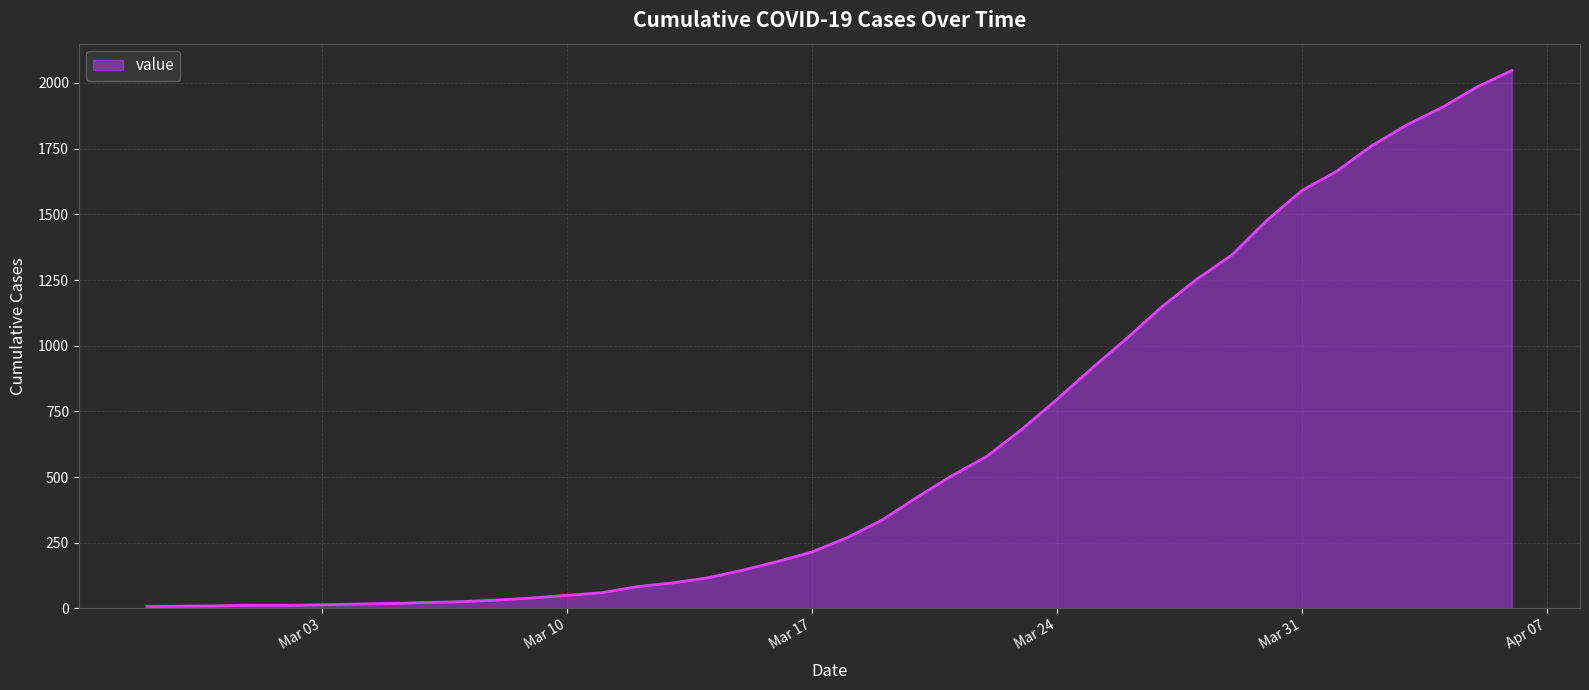

What is the difference between the maximum and minimum values?

2039